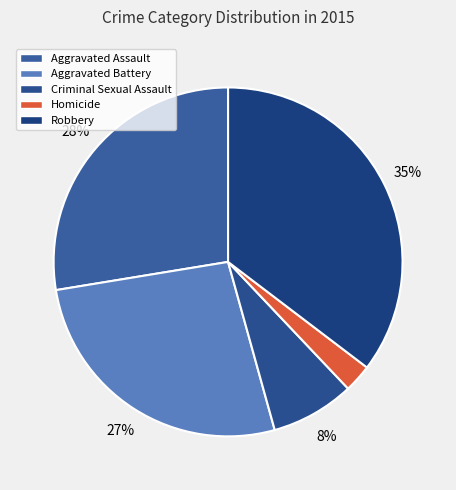

The Robbery slice represents 26% of the pie. True or false?

False